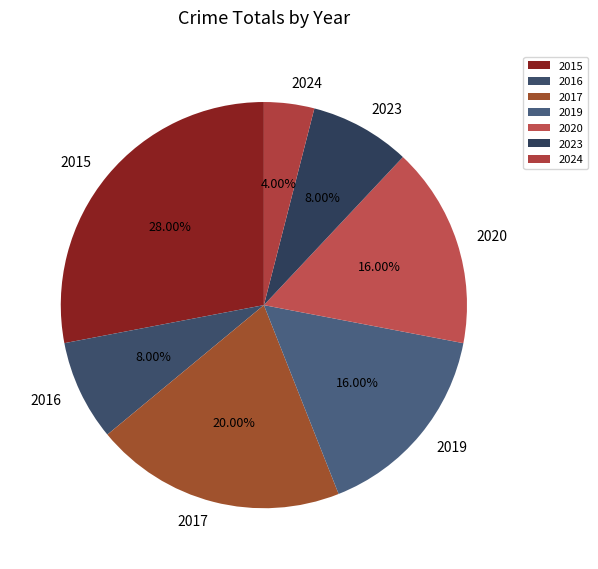

How many slices are in this pie chart?

7